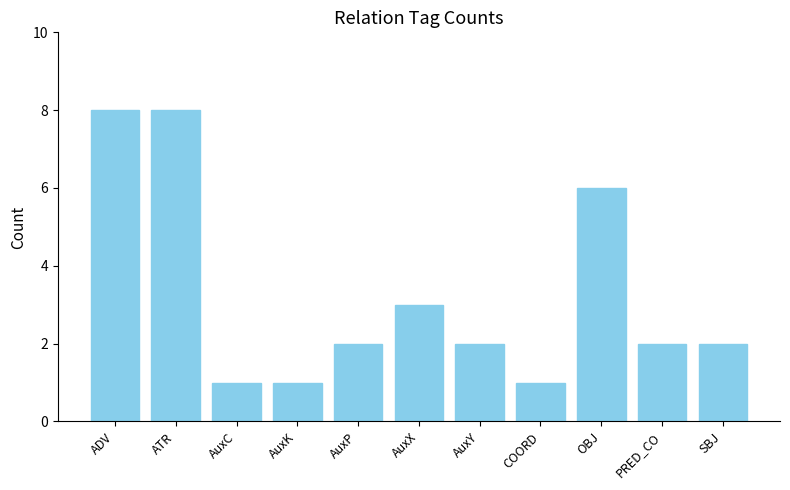

How many data points does each series have?

11